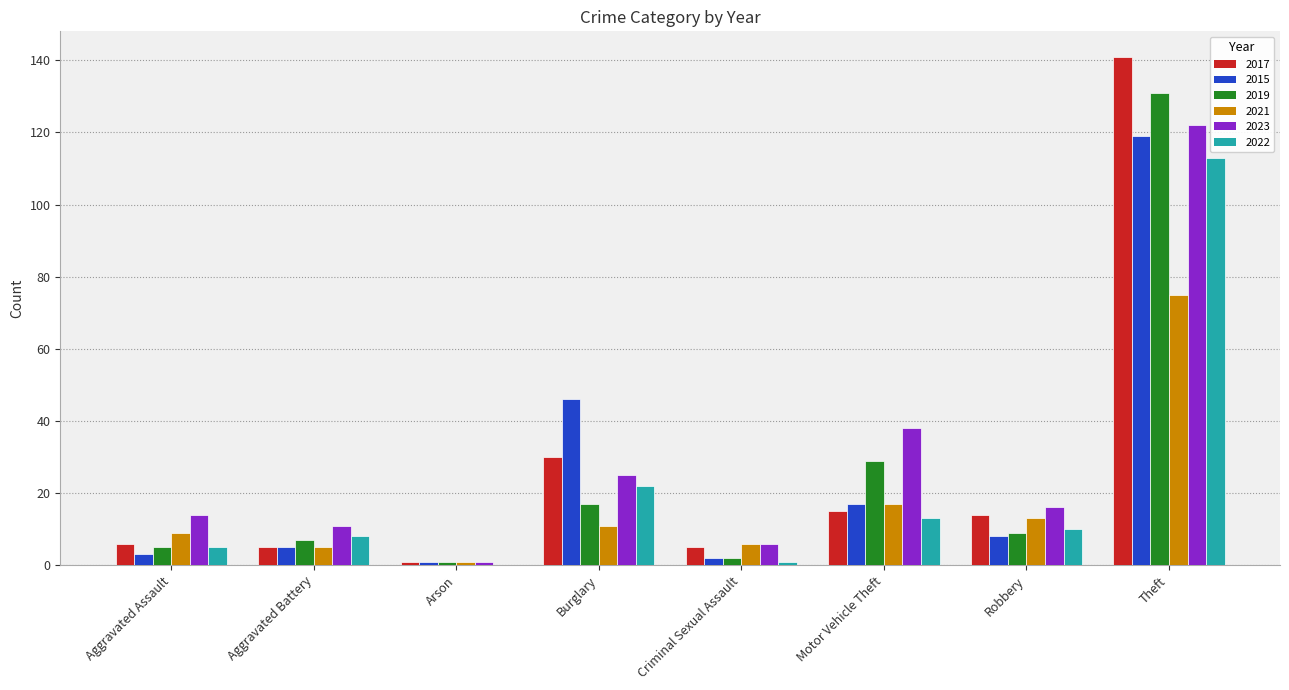

Which label corresponds to the largest value in the chart?

Theft